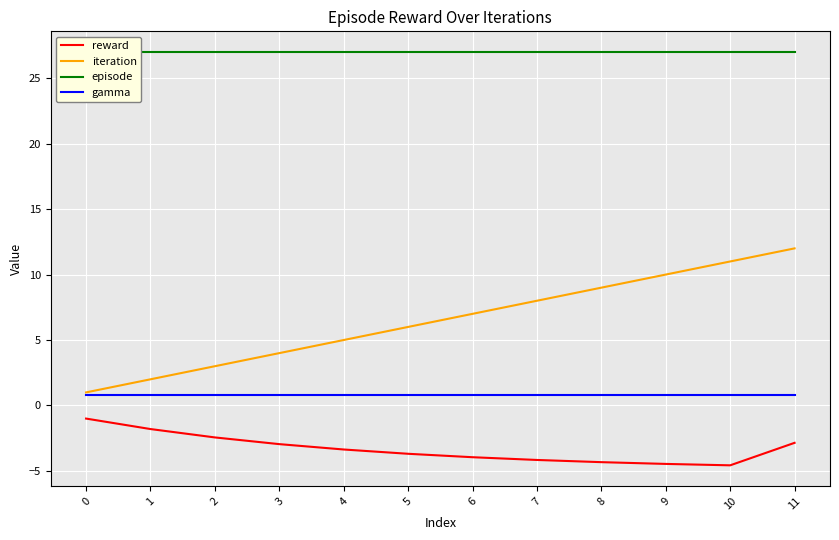

Where is iteration nearest to the value 6?

5